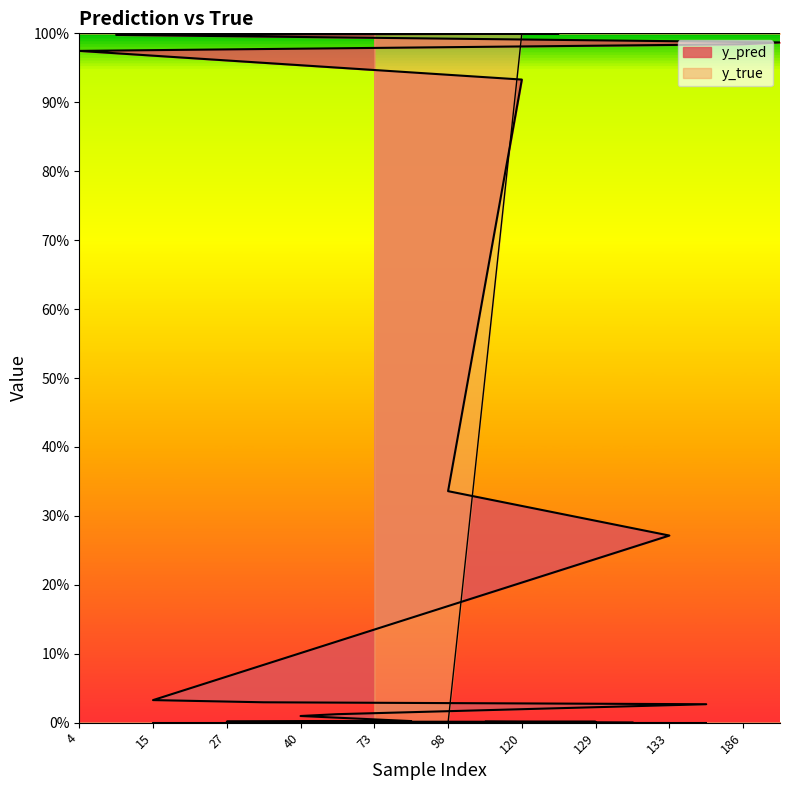

Which series ends up on top after the final intersection of y_true and y_pred?

y_true